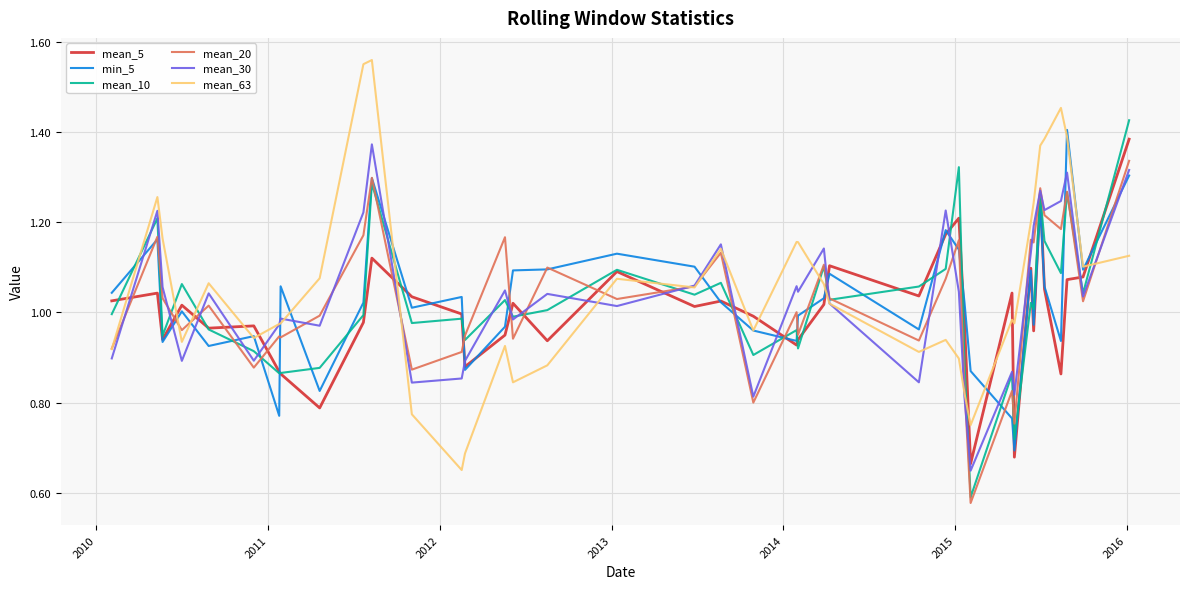

Which series has the largest range (max minus min)?

mean_63